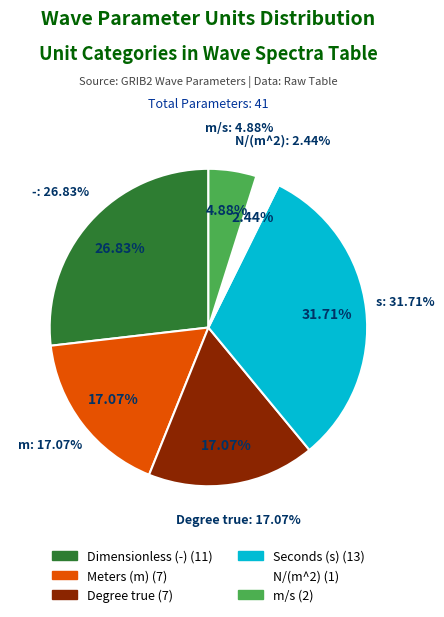

What is the change in value from m to m/s?

-5